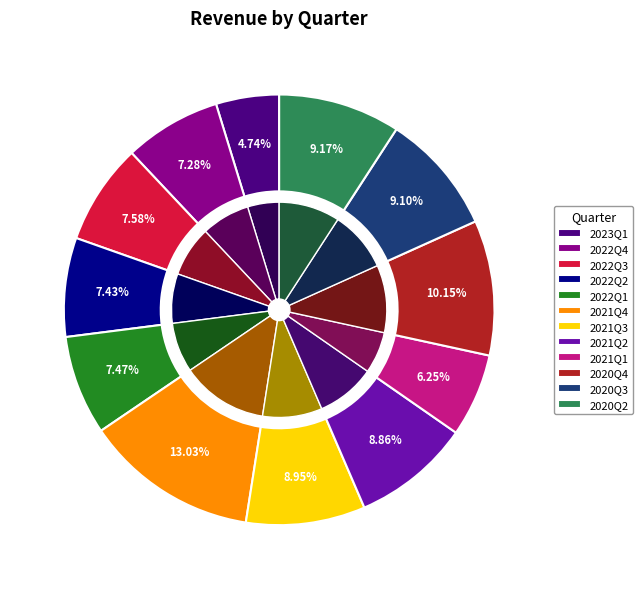

Combined, do 2022Q2 and 2020Q2 account for over 50%?

No